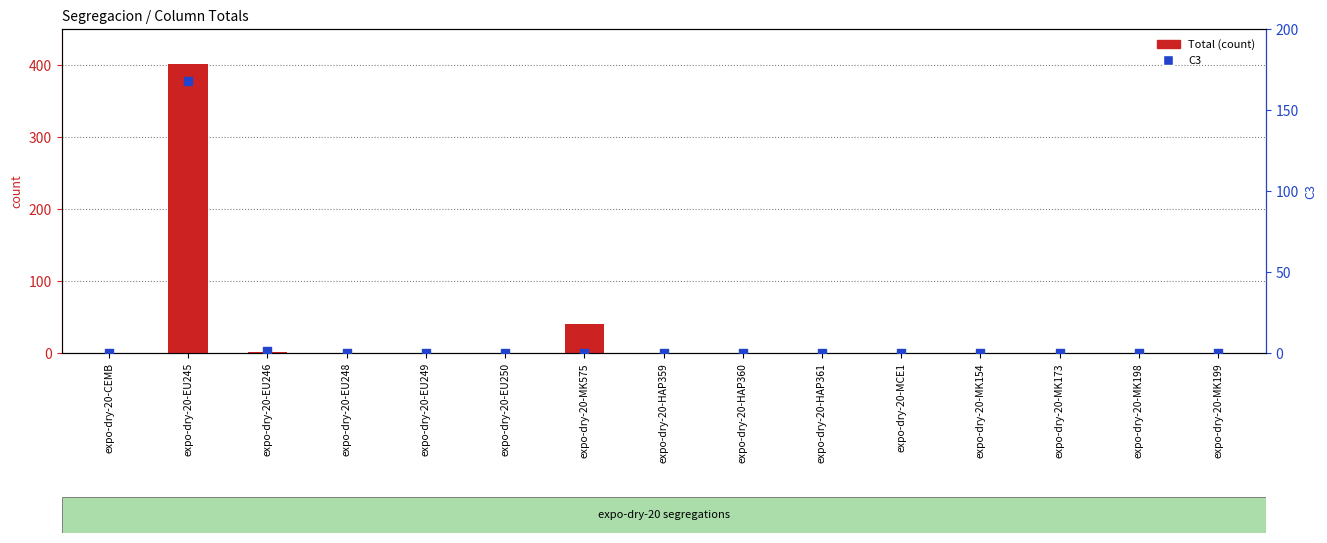

What is the total value across all series at expo-dry-20-EU245?

569